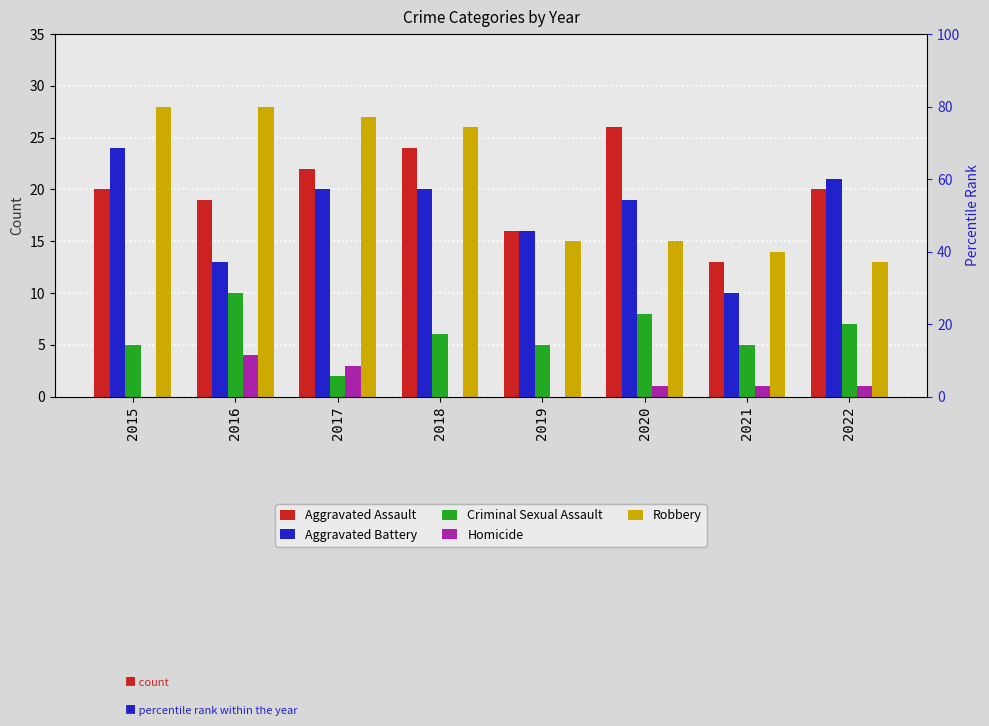

Which category has the lowest value in the Aggravated Battery series?

2021